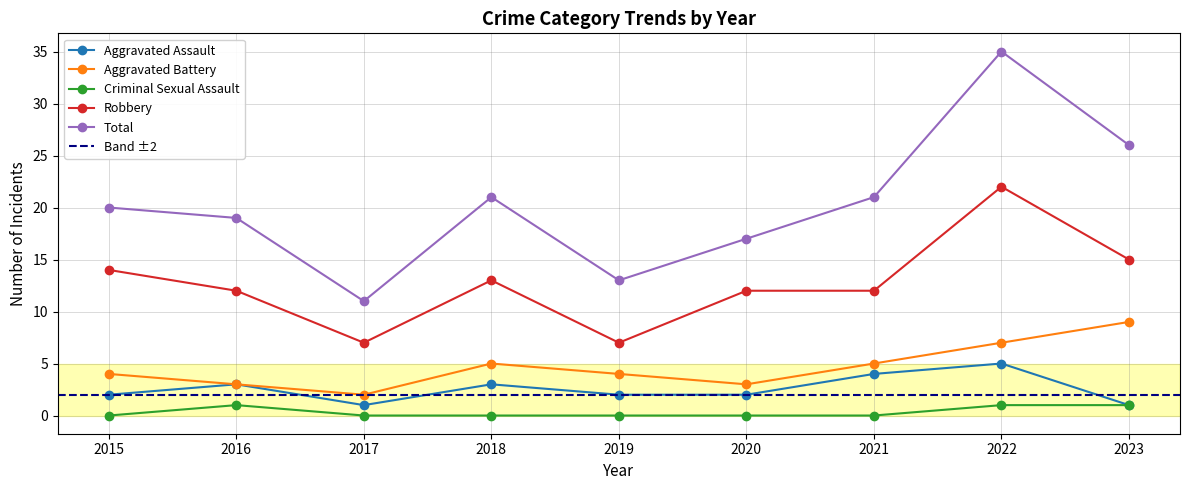

What is the total value across all series at 2023?

52